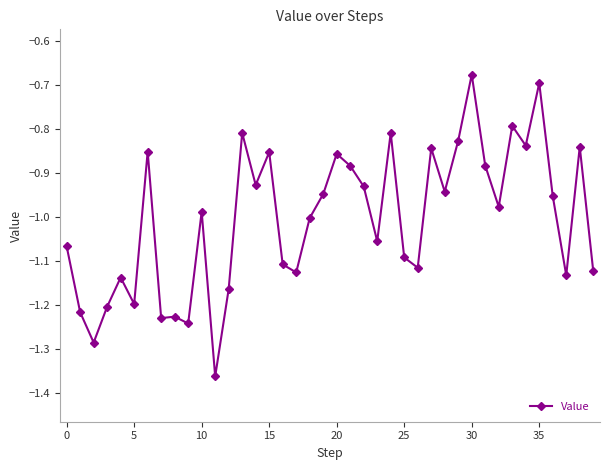

Does the chart have visible grid lines?

No